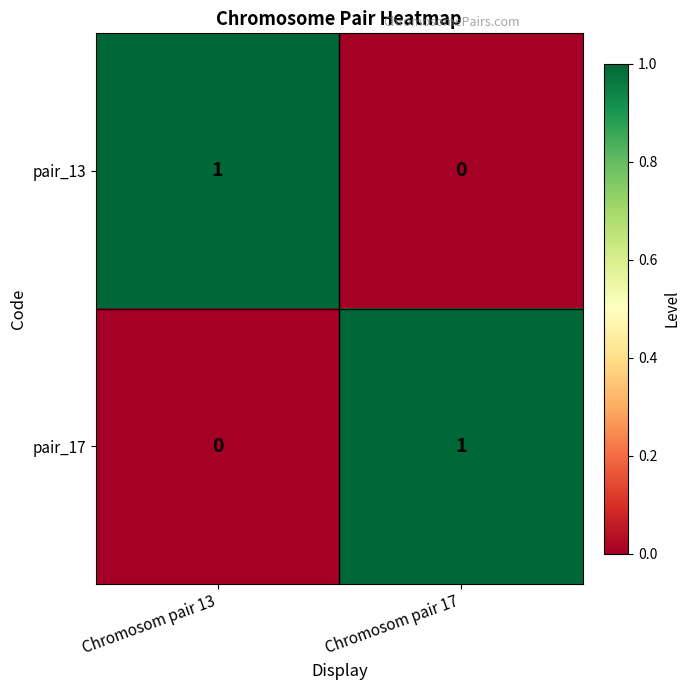

Reading left to right, list all the values displayed in this chart.

pair_13: Chromosom pair 13=1	Chromosom pair 17=0
pair_17: Chromosom pair 13=0	Chromosom pair 17=1